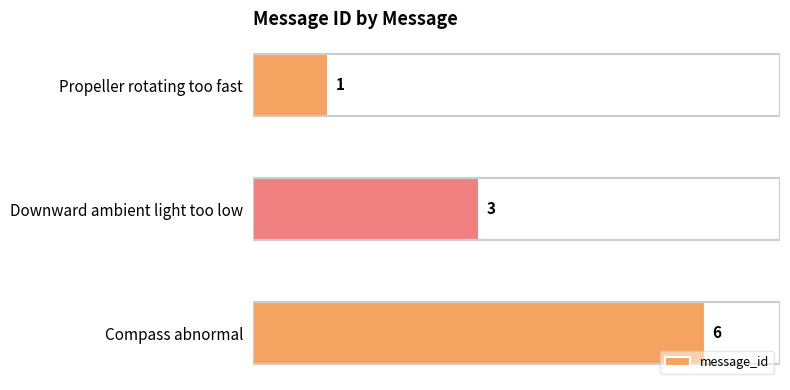

Where is the data nearest to the value 3?

Downward ambient light too low